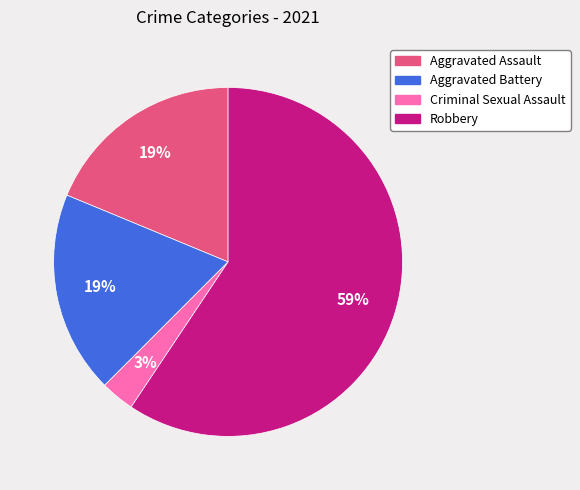

Does Aggravated Battery account for over 50% of the chart?

No